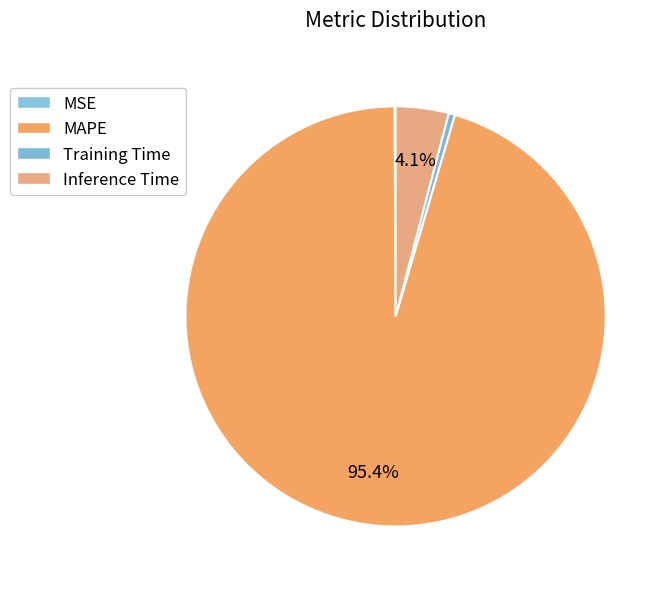

Which has a higher value, MAPE or MSE?

MAPE